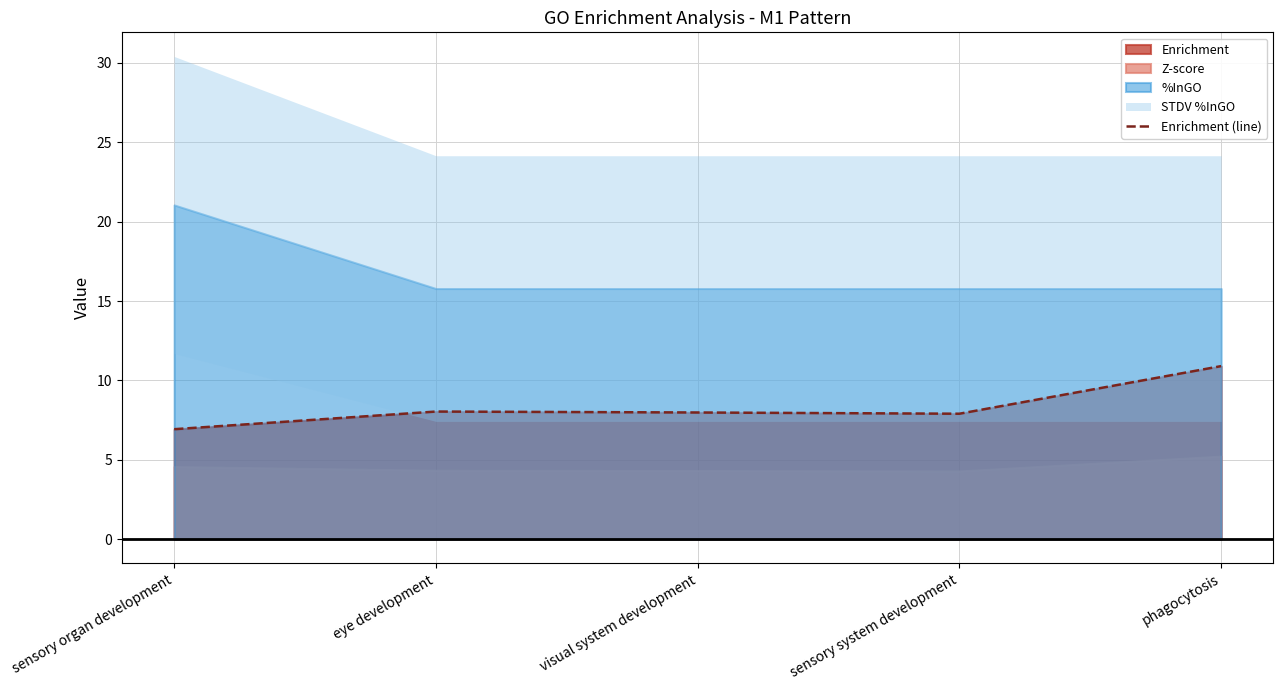

Reading left to right, extract all data points from this chart.

sensory organ development=6.9	eye development=8.0	visual system development=8.0	sensory system development=7.9	phagocytosis=10.9